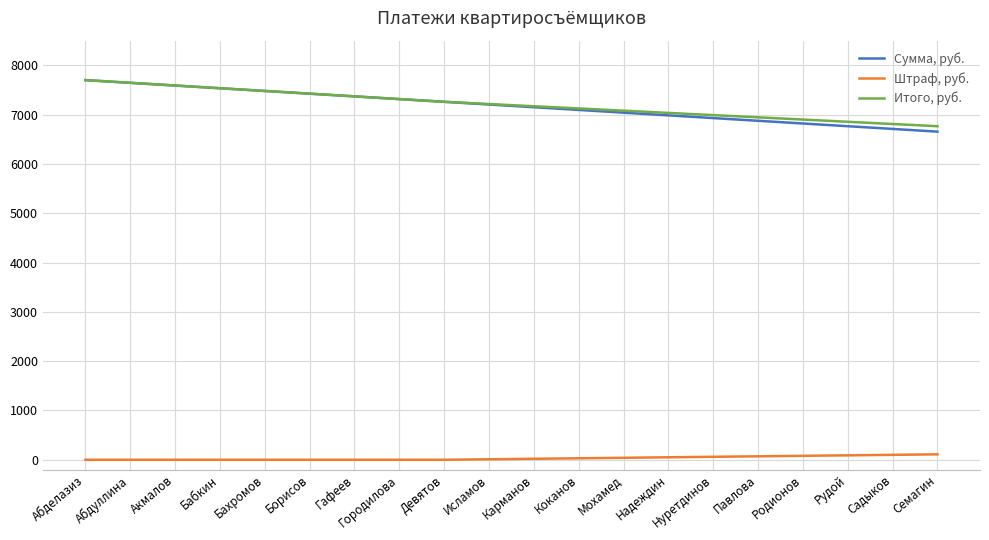

At Садыков, list the series in order from smallest to largest.

Штраф, руб., Сумма, руб., Итого, руб.